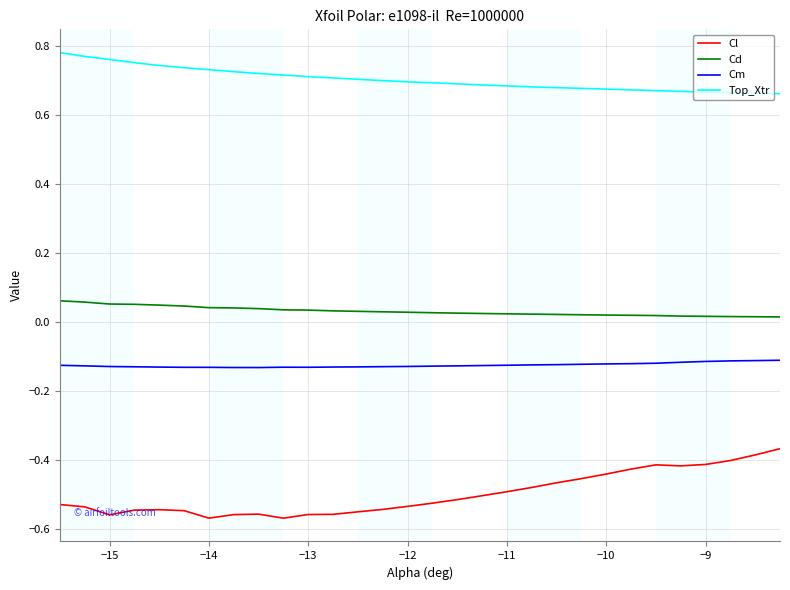

Rank the series by their maximum value, from highest to lowest.

Top_Xtr, Cd, Cm, Cl